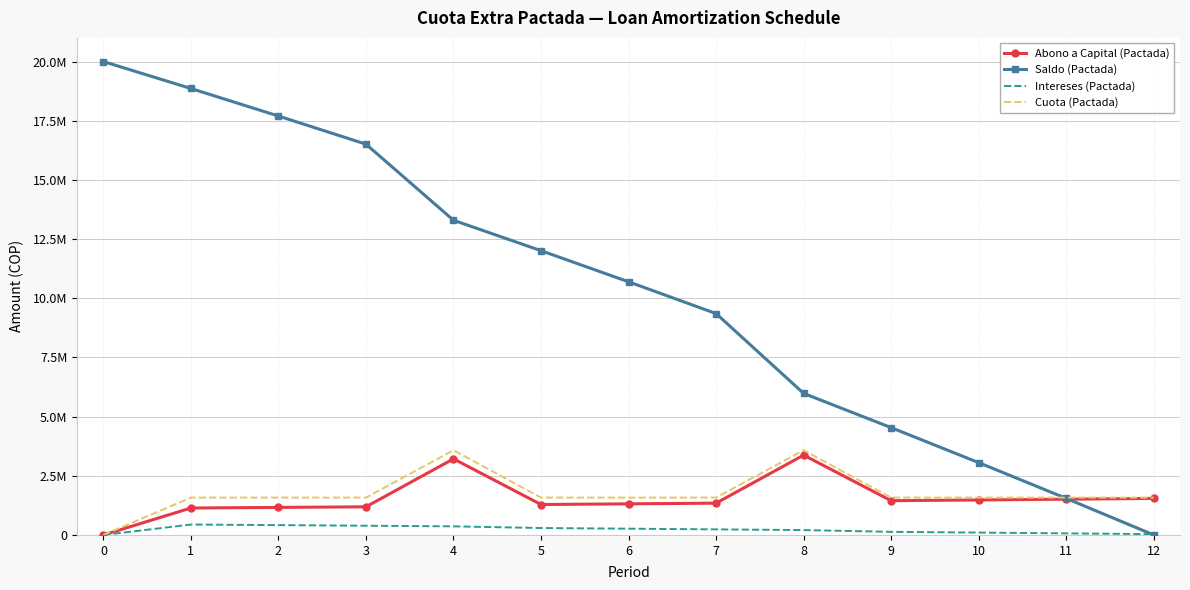

Where is Intereses (Pactada) nearest to the value 220000?

8